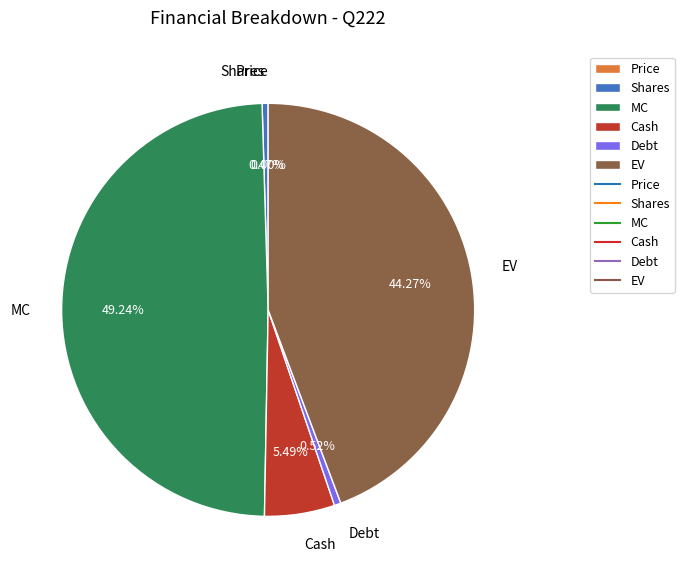

To the nearest percent, what is the difference between the largest and smallest slice percentages?

49%